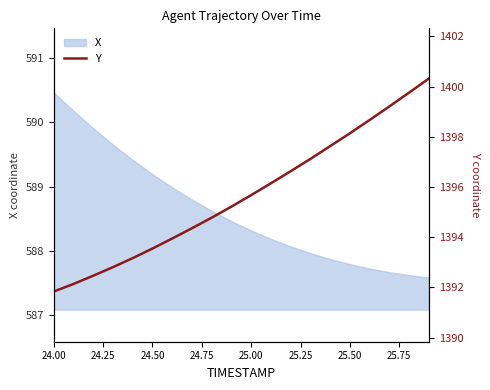

What is the maximum value for X?

590.5